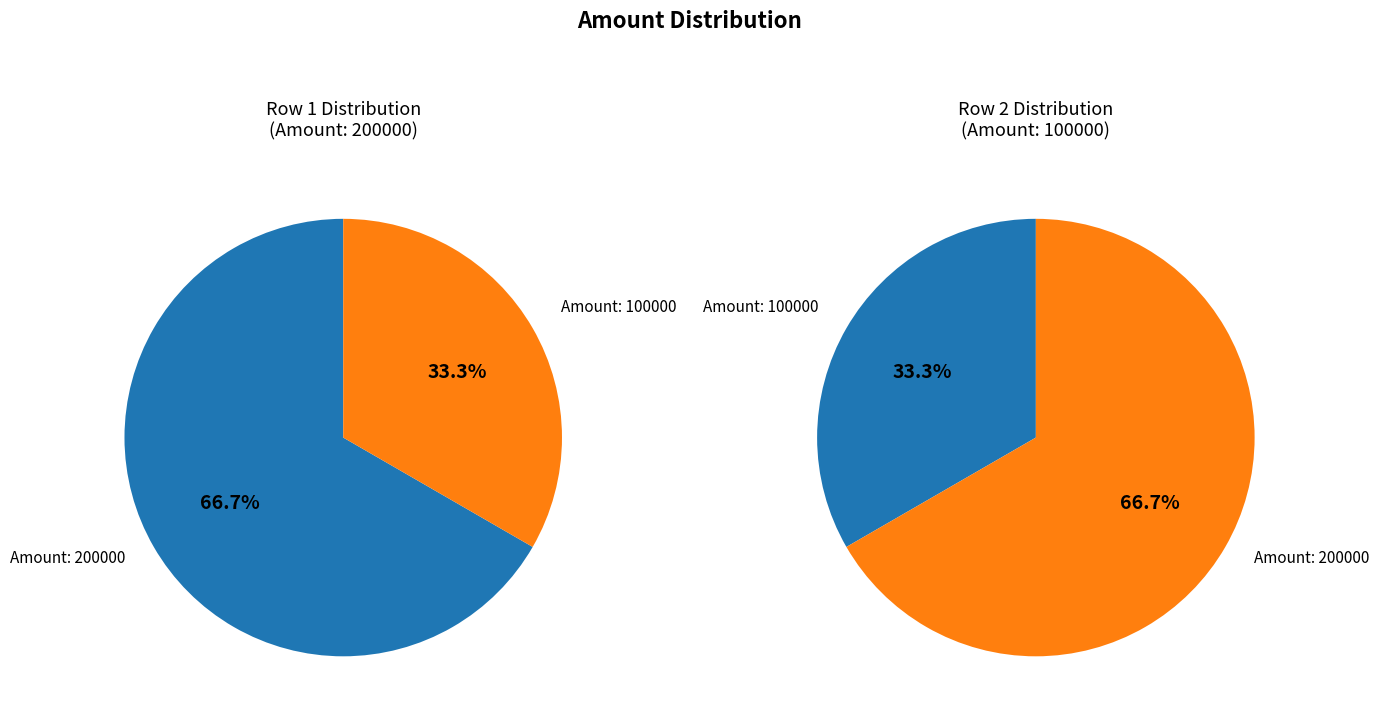

To the nearest percent, what is the difference between the 200000 and 100000 slice percentages?

33%